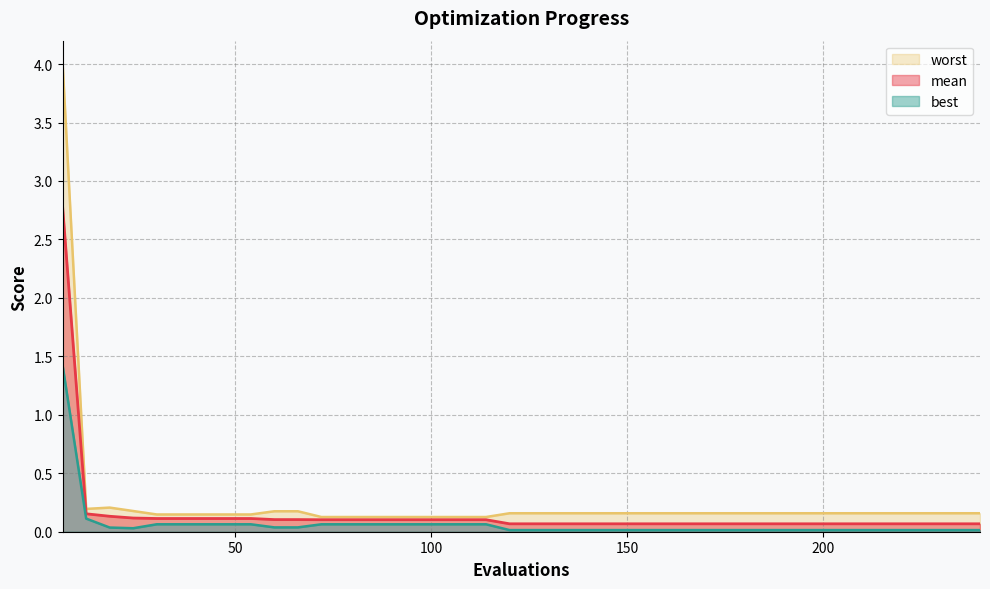

What is the greatest value displayed?

4.0